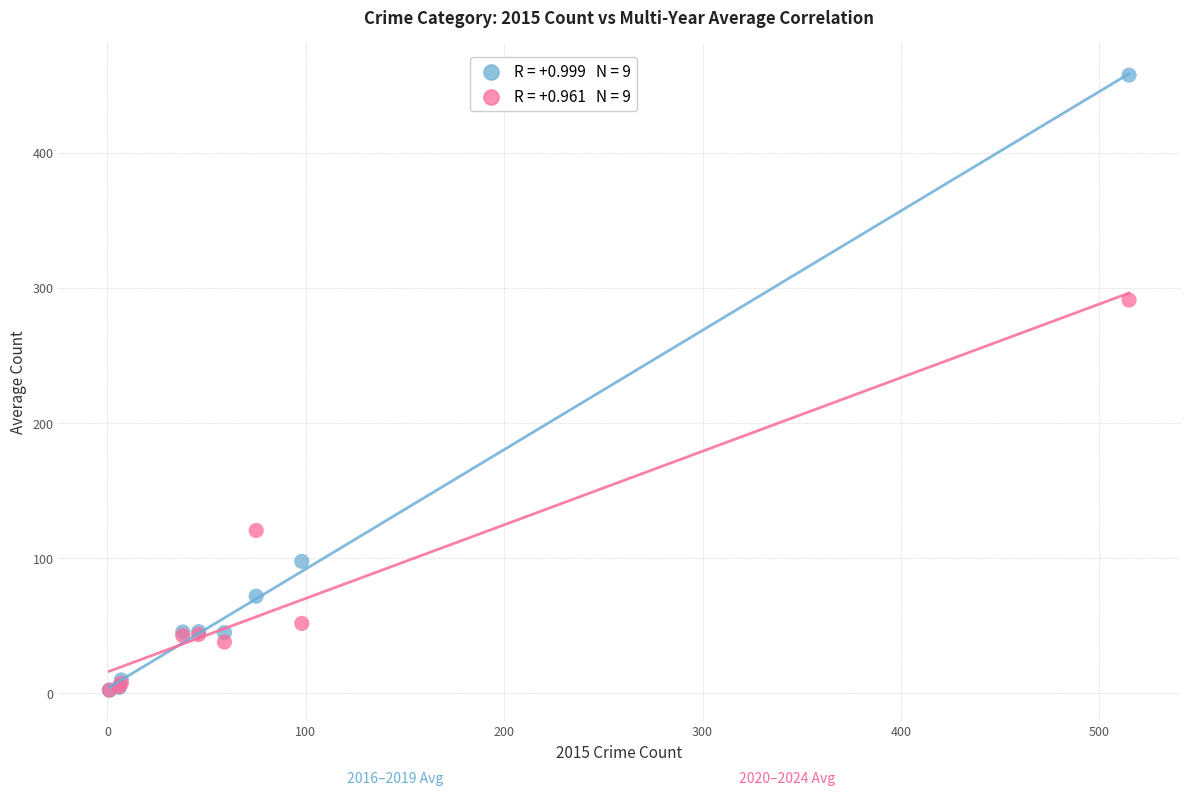

Across all series, what Y value is closest to 229?

291.0